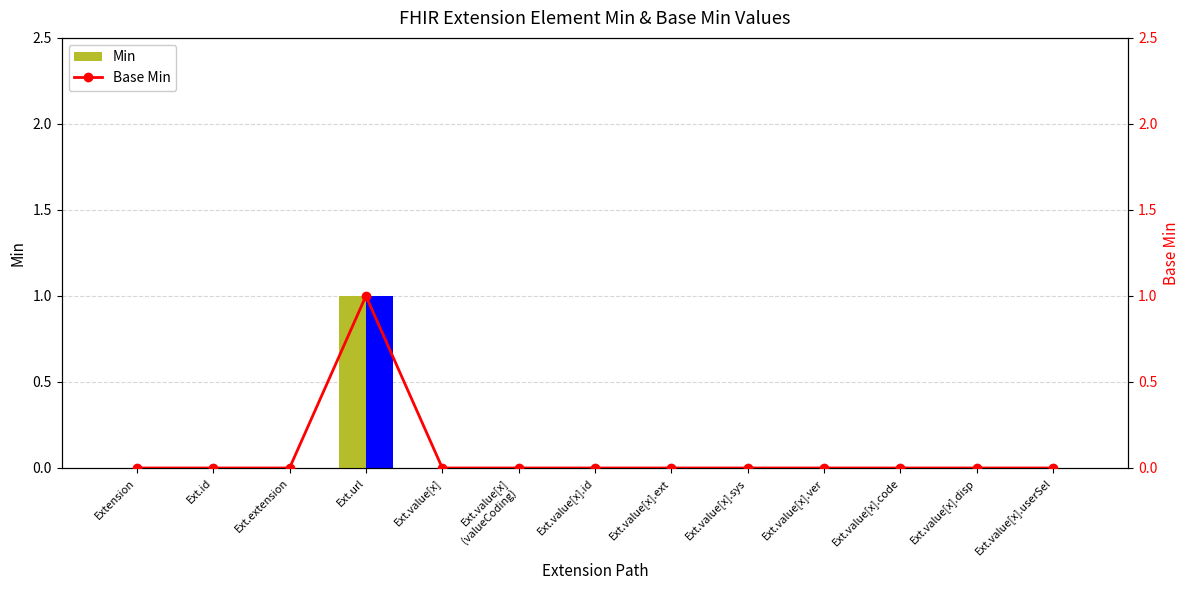

What position from the left is Ext.value[x].code?

11